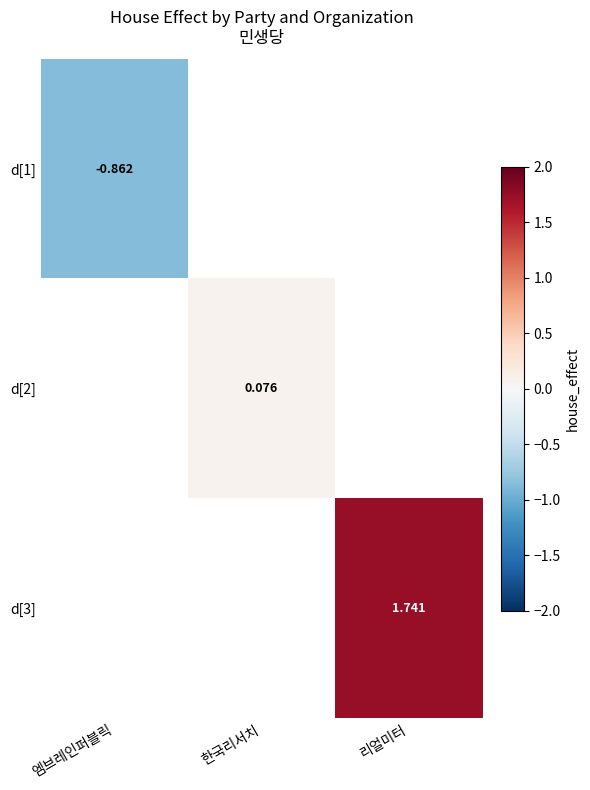

What is the minimum value shown in the chart?

-0.9